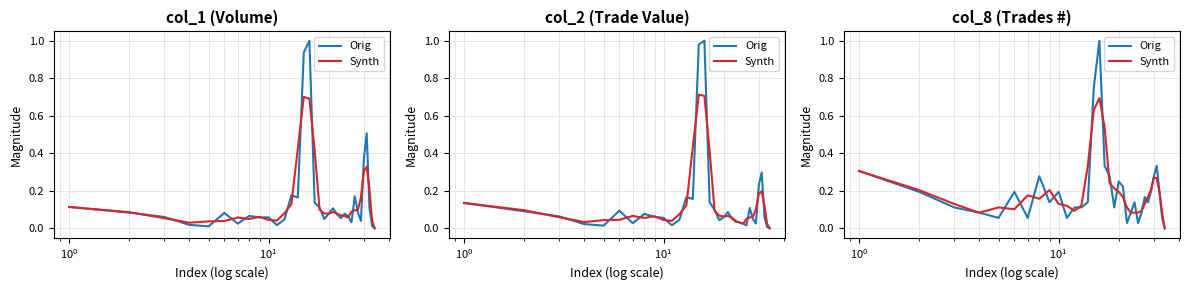

True or false: Synth and Orig cross at least once.

True